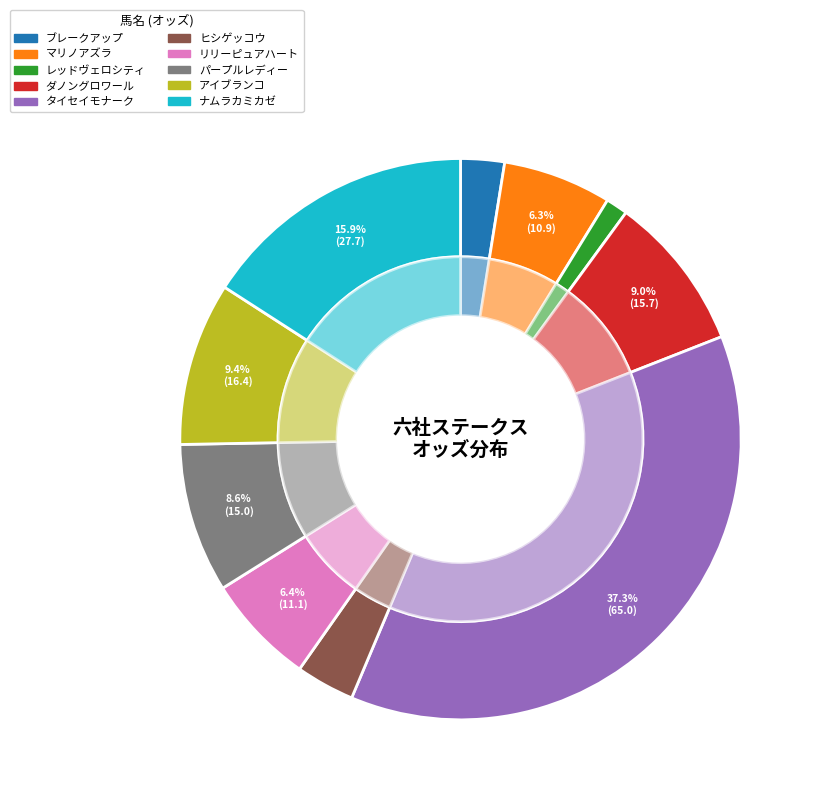

How many segments does this pie chart have?

10